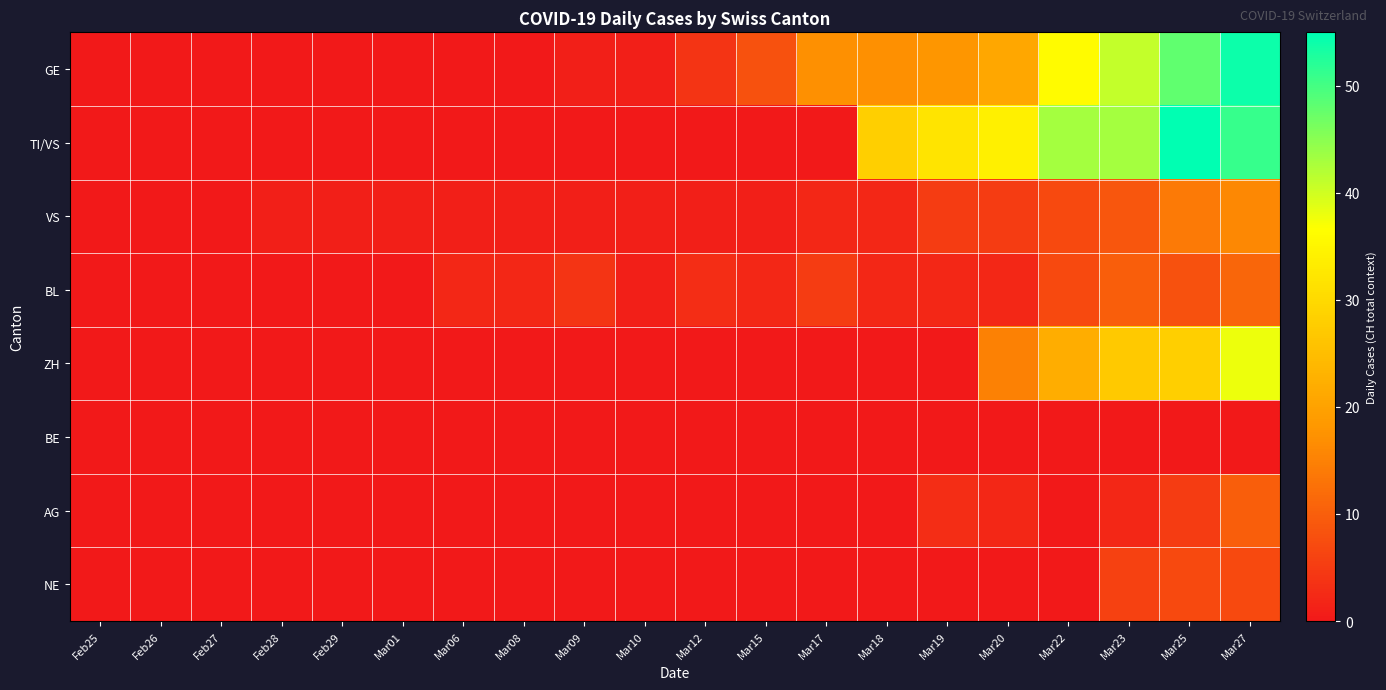

Which has a higher value, Mar08 or Mar23?

Mar23